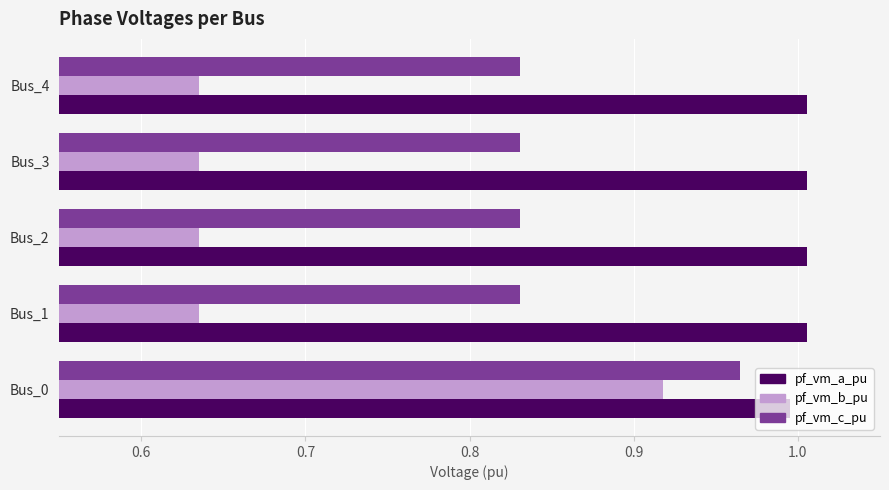

The pf_vm_a_pu series shows 0.5 at Bus_2. True or false?

False